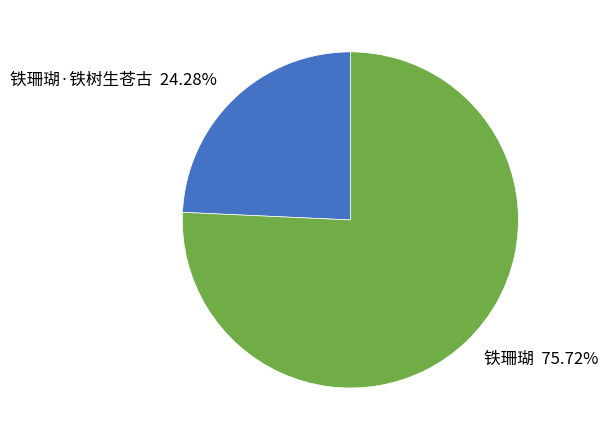

What is the majority slice?

铁珊瑚